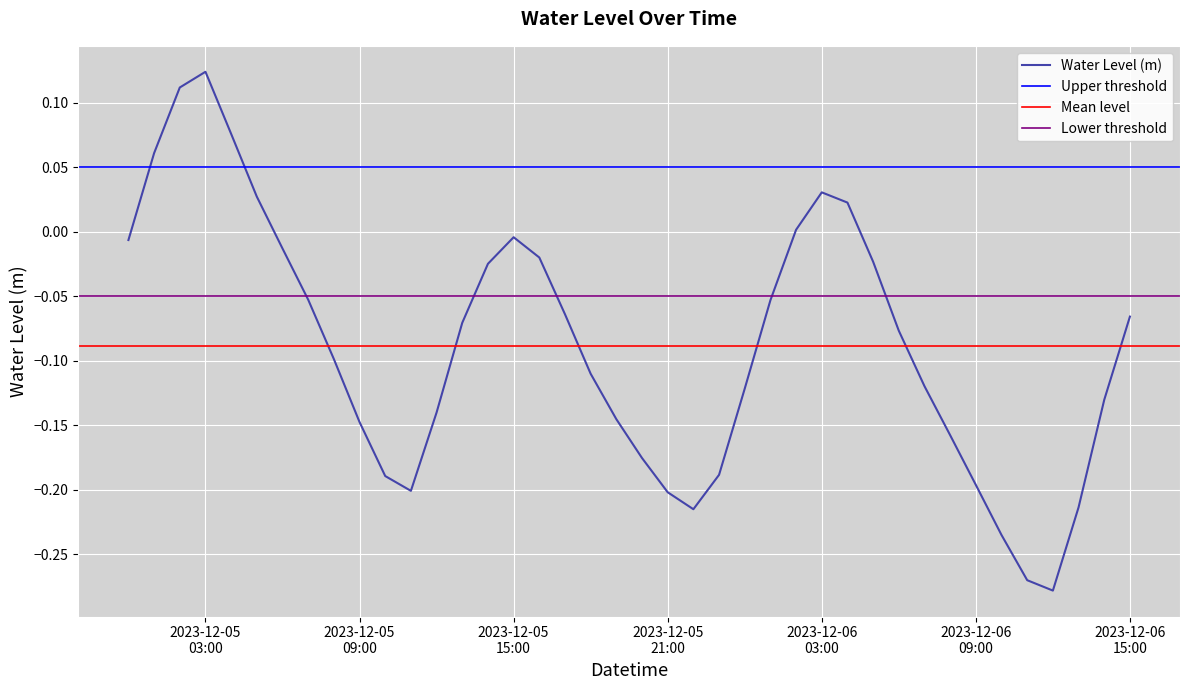

How many negative values are there?

32